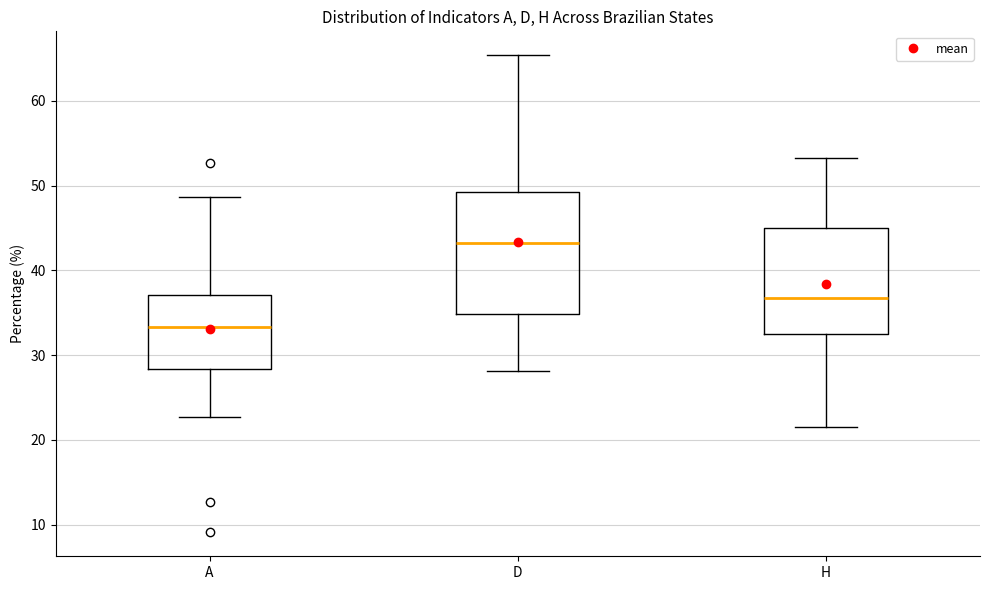

Where does the lower whisker of the box for A end on the y-axis? The values are not printed on the chart, so give them approximately, as read against the axis.

23